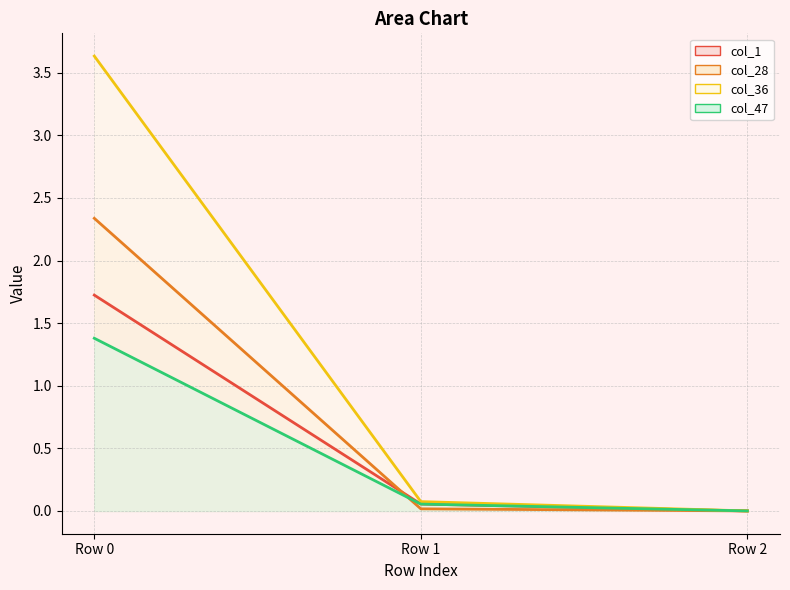

What is the total value across all series at Row 0?

9.1